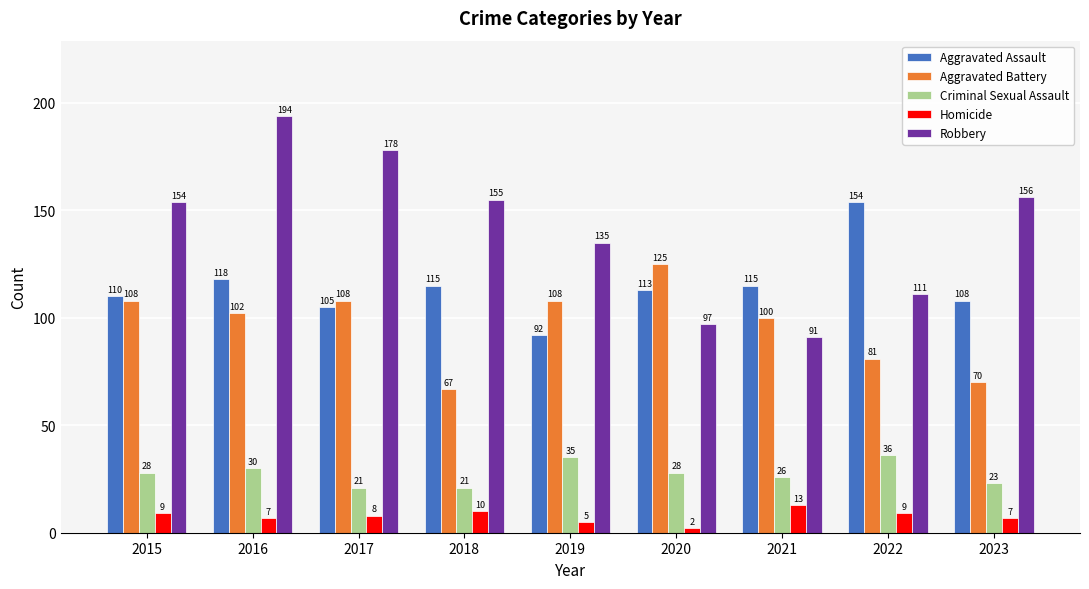

Where does the Aggravated Assault series first go above 113?

2016